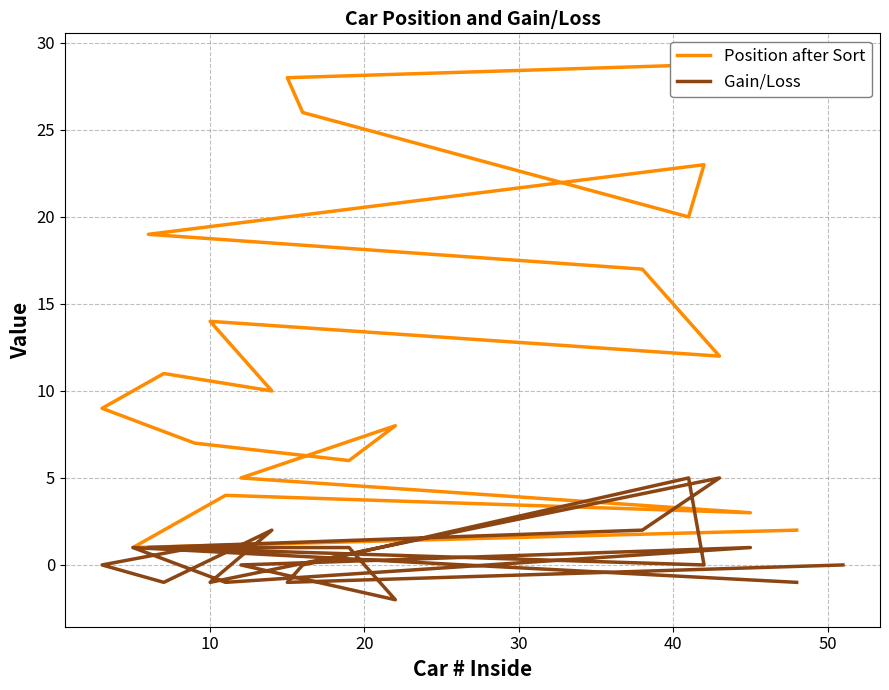

Which series has the largest range (max minus min)?

Position after Sort